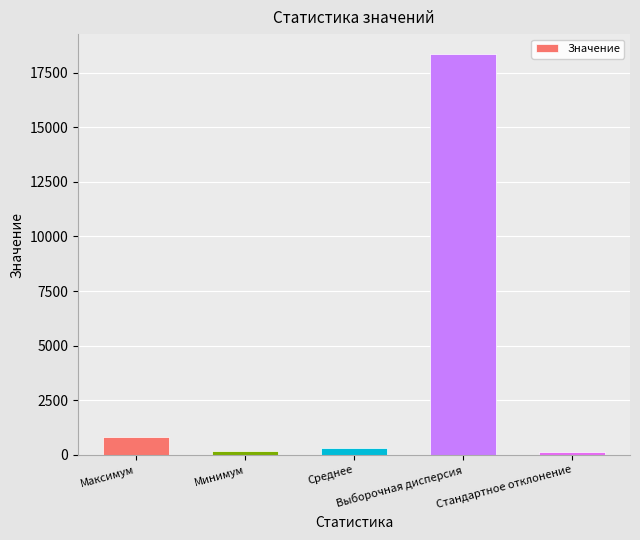

What is the change in value from Максимум to Среднее?

-478.4